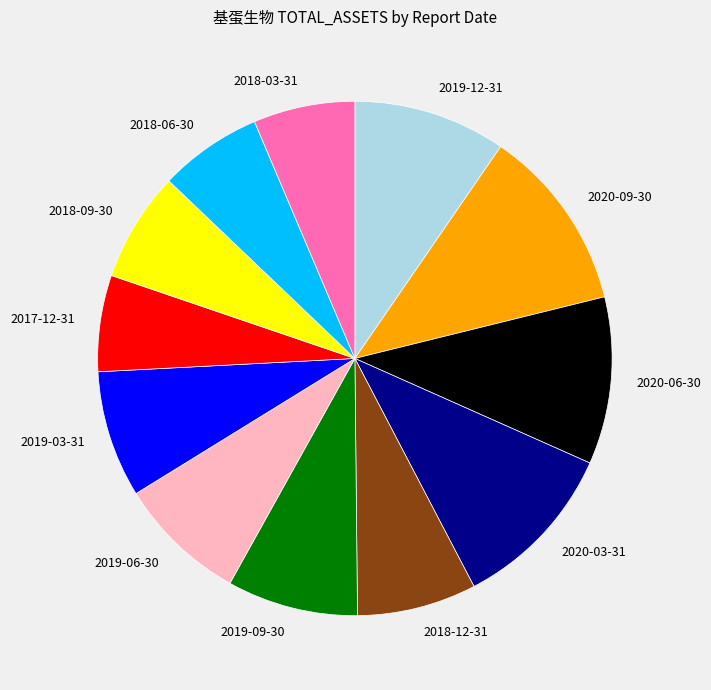

The 2018-12-31 slice represents 8% of the pie. True or false?

True